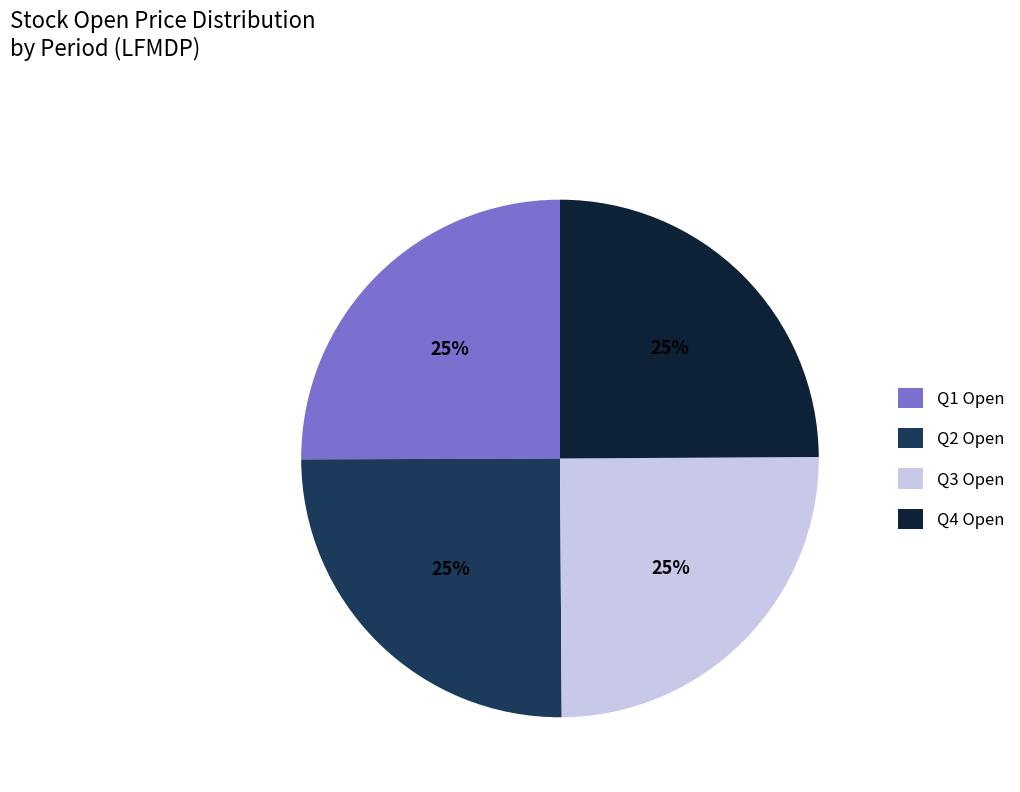

To the nearest percent, what is the average slice percentage?

25%